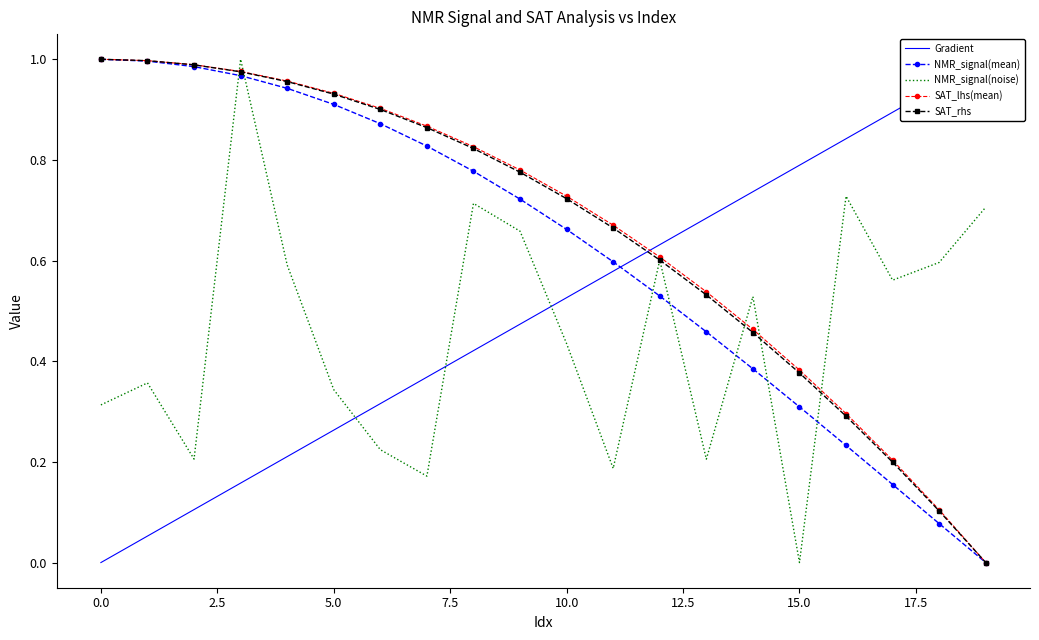

How many lines are shown in the chart?

5